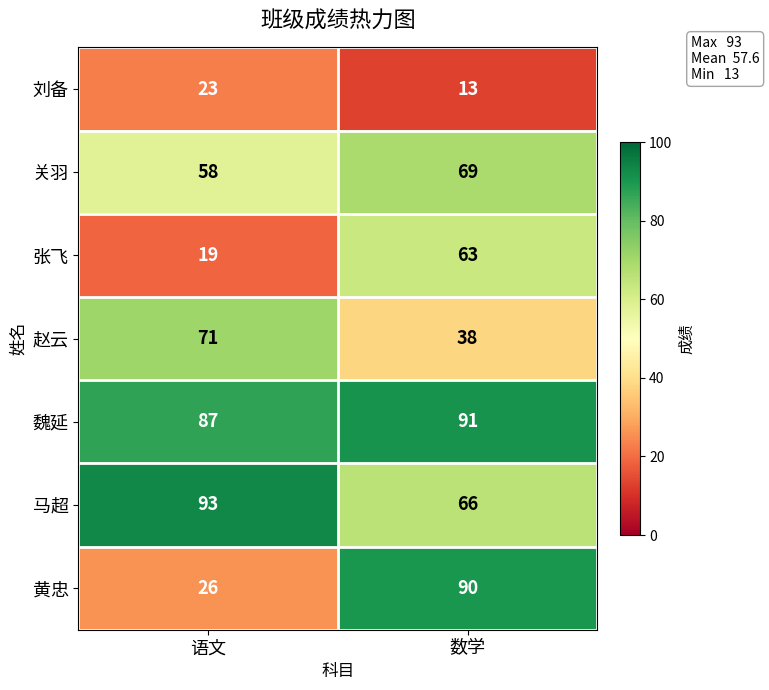

What is the spread (max minus min) of values at 数学?

78